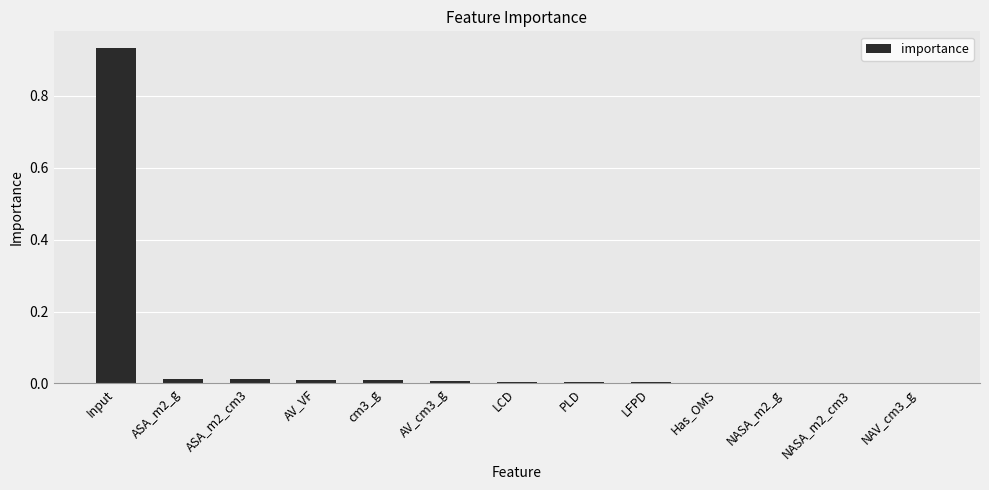

What is the sum of all values?

1.0